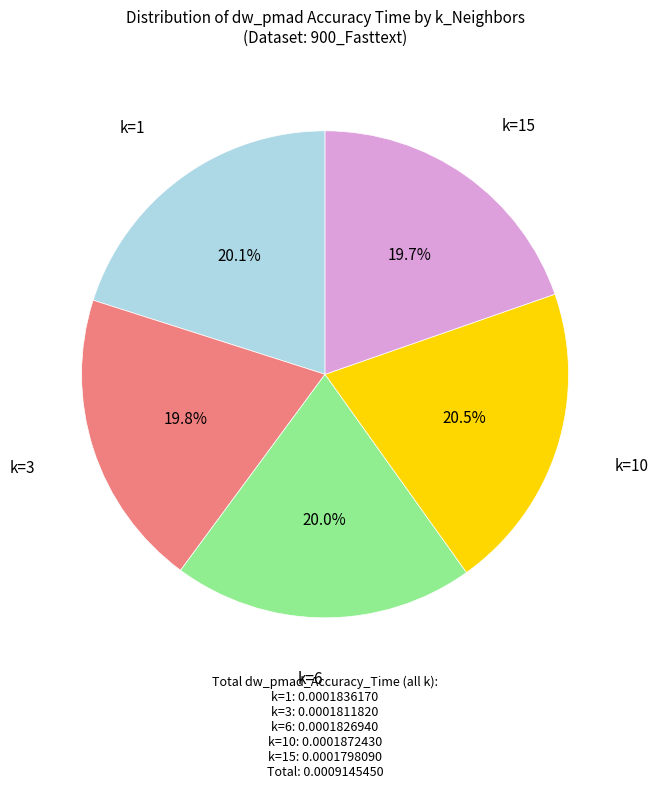

To the nearest percent, what portion does k=1 represent?

20%